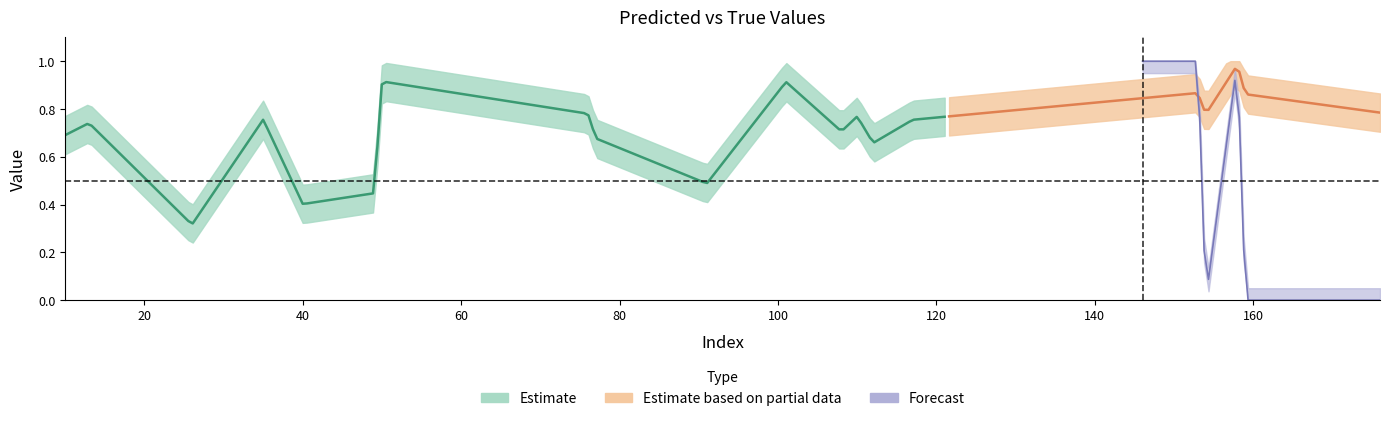

What is the value of the y_pred point at the 15th from the left?

0.9